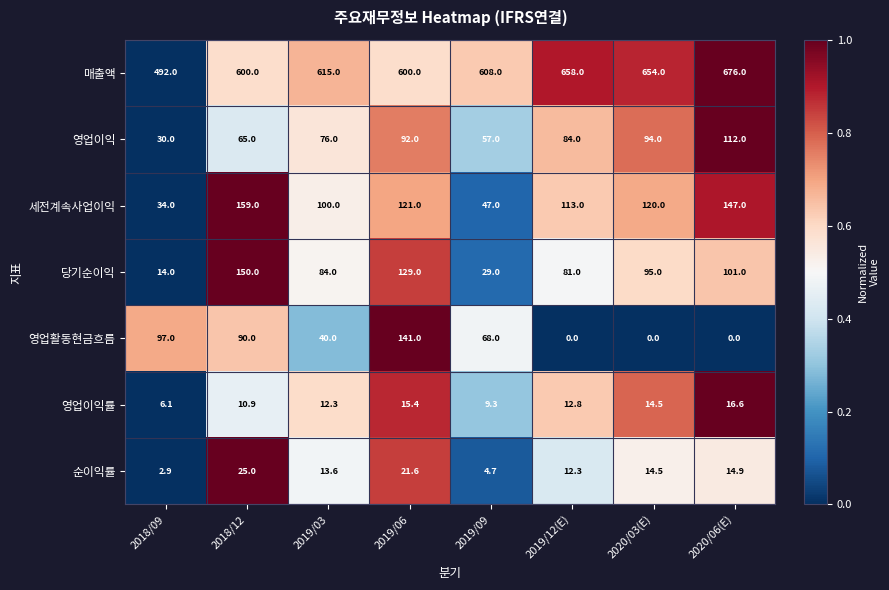

At which category is the sum across all series the highest?

2019/06